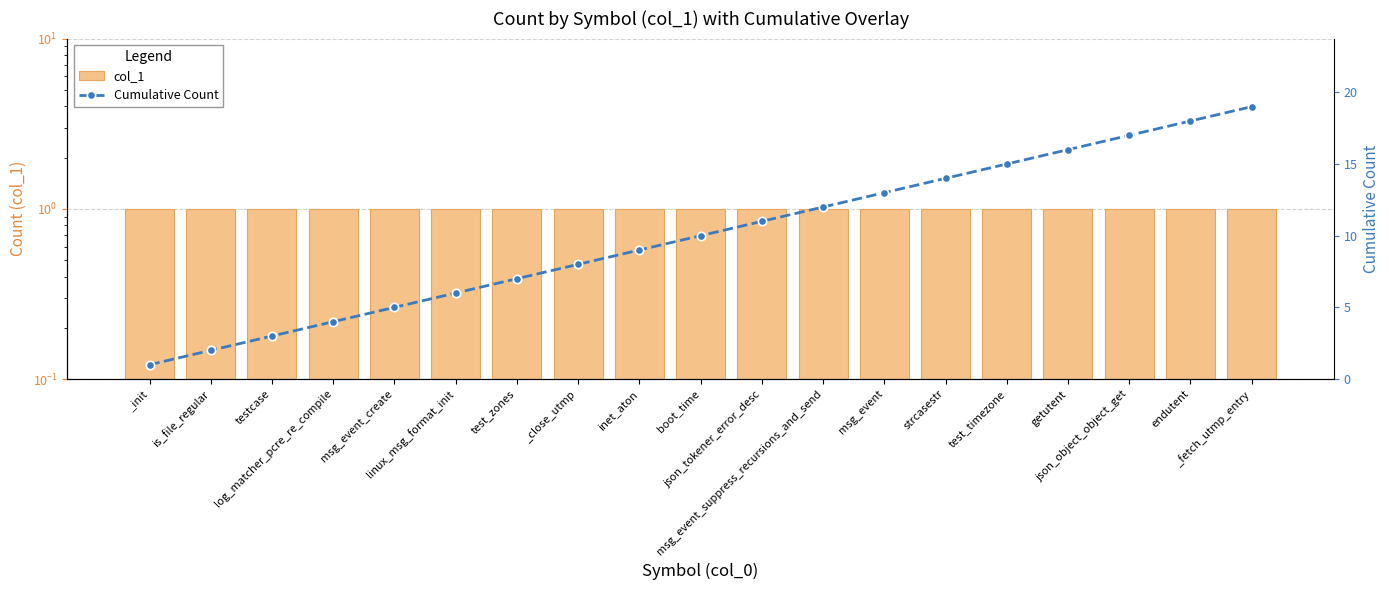

What is the sum of the col_1 values at msg_event_suppress_recursions_and_send and inet_aton?

2